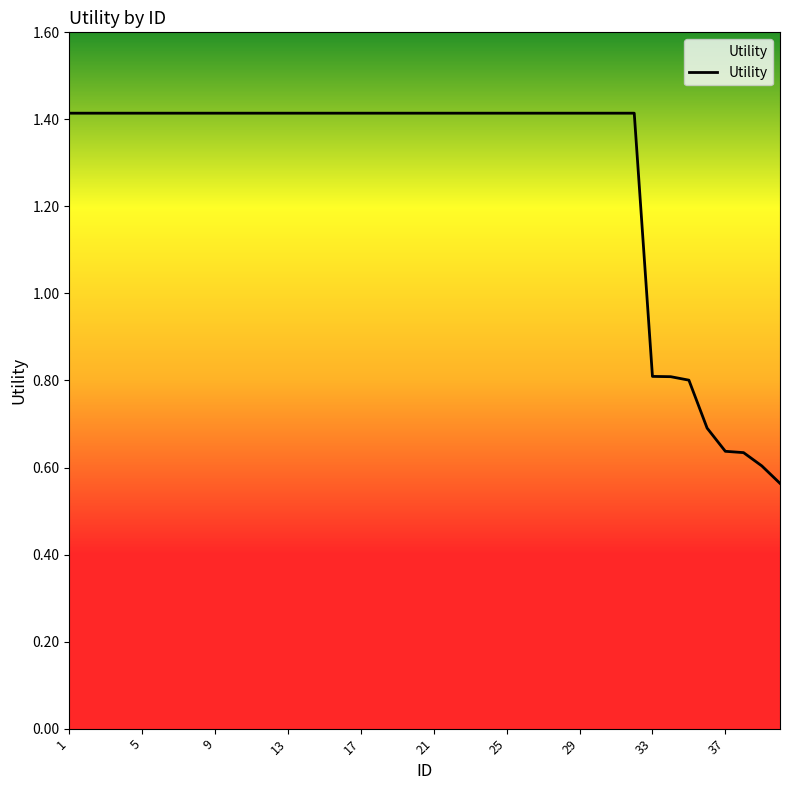

What is the difference between the maximum and minimum values?

0.9